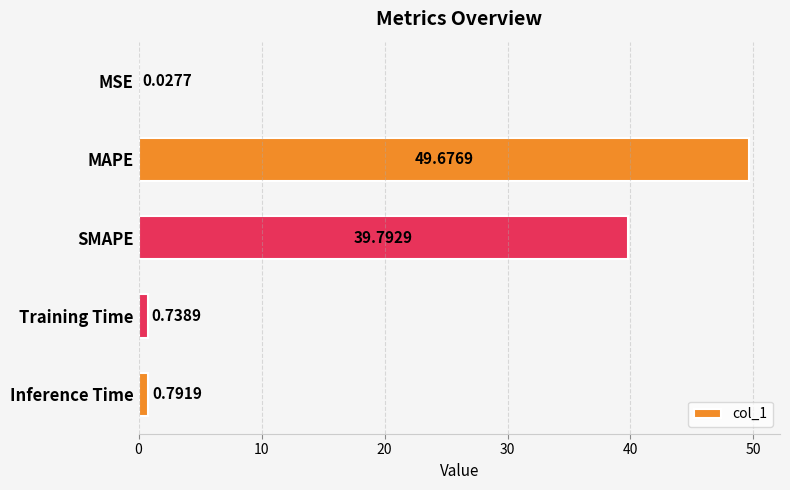

What is the sum of the values at SMAPE and MAPE?

89.5